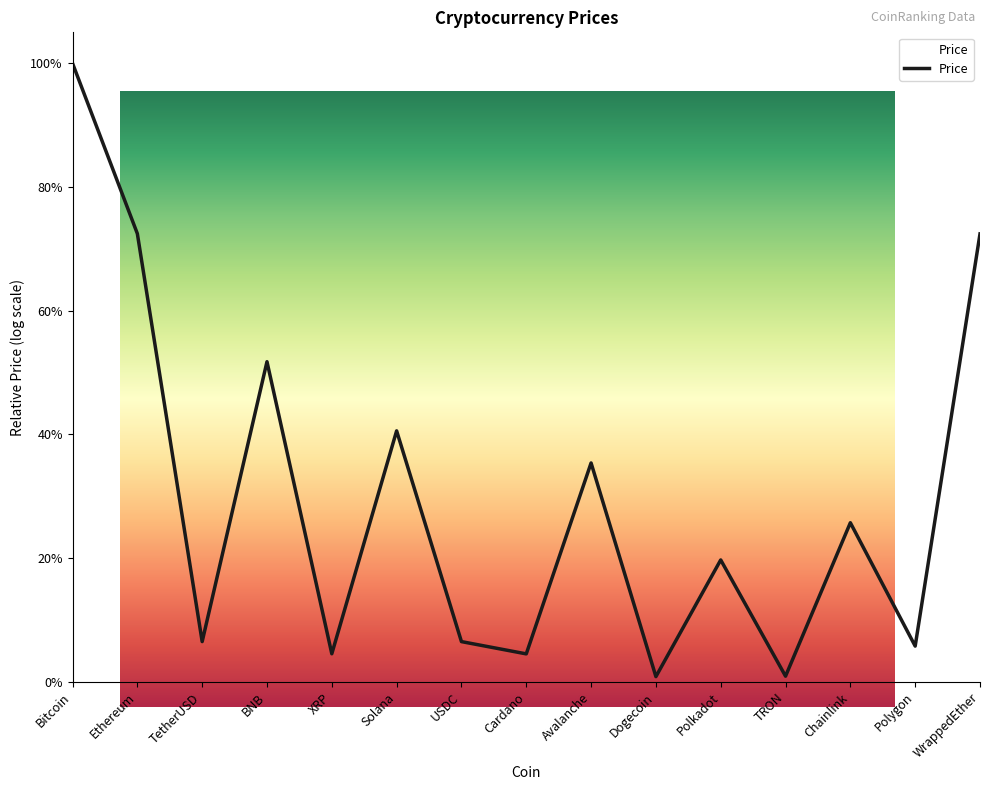

Does the chart display data point markers on the line(s)?

No